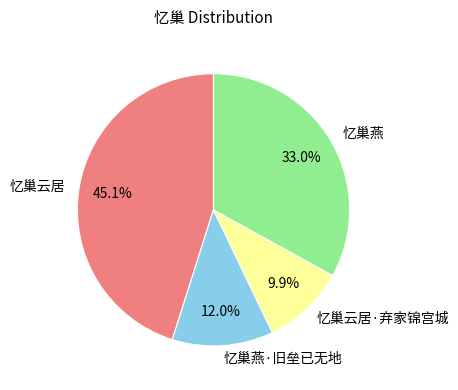

Which has a higher value, 忆巢燕·旧垒已无地 or 忆巢云居?

忆巢云居